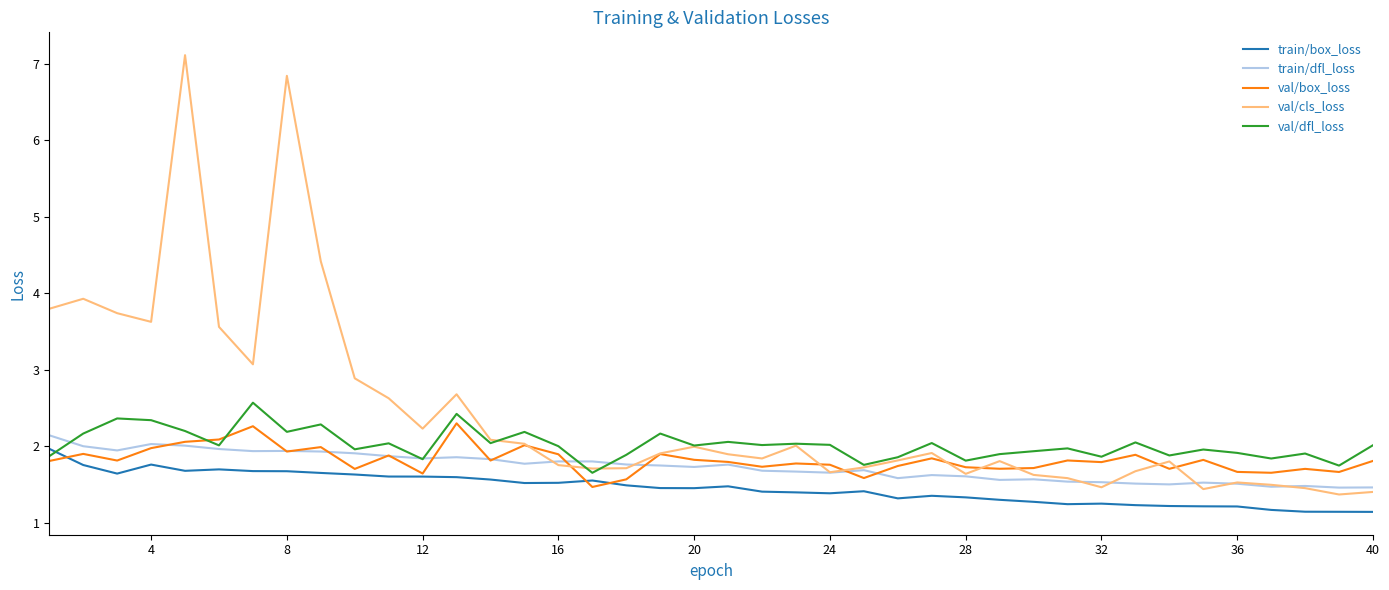

True or false: val/cls_loss and val/box_loss intersect in this chart.

True